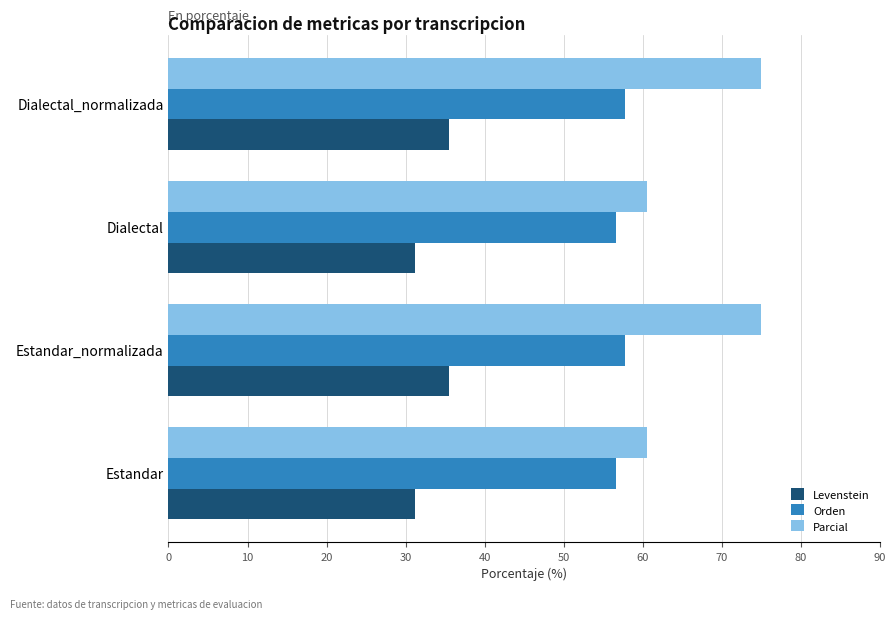

Is it true that Orden equals 57.7 at Dialectal_normalizada?

True